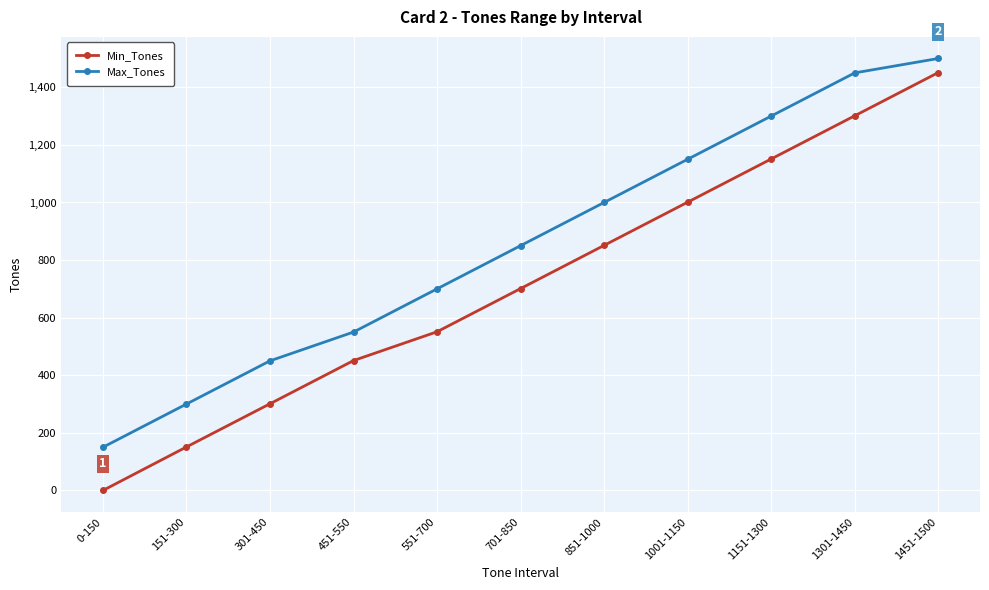

How many categories are shown in the chart?

11